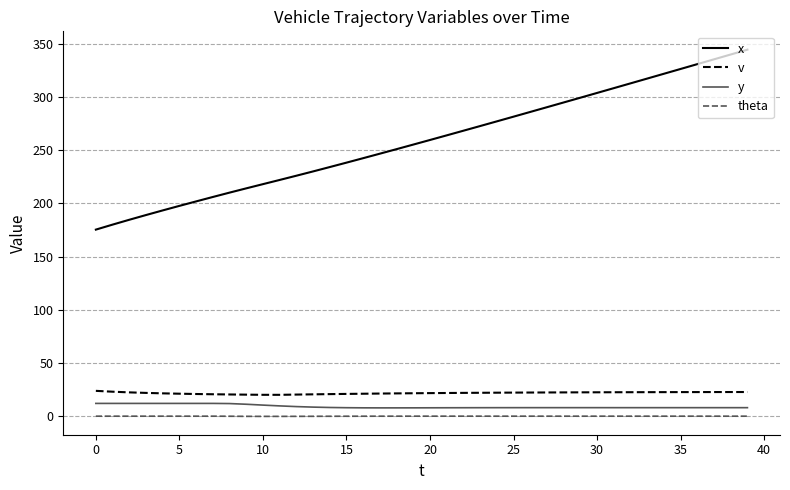

True or false: theta and x cross at least once.

False